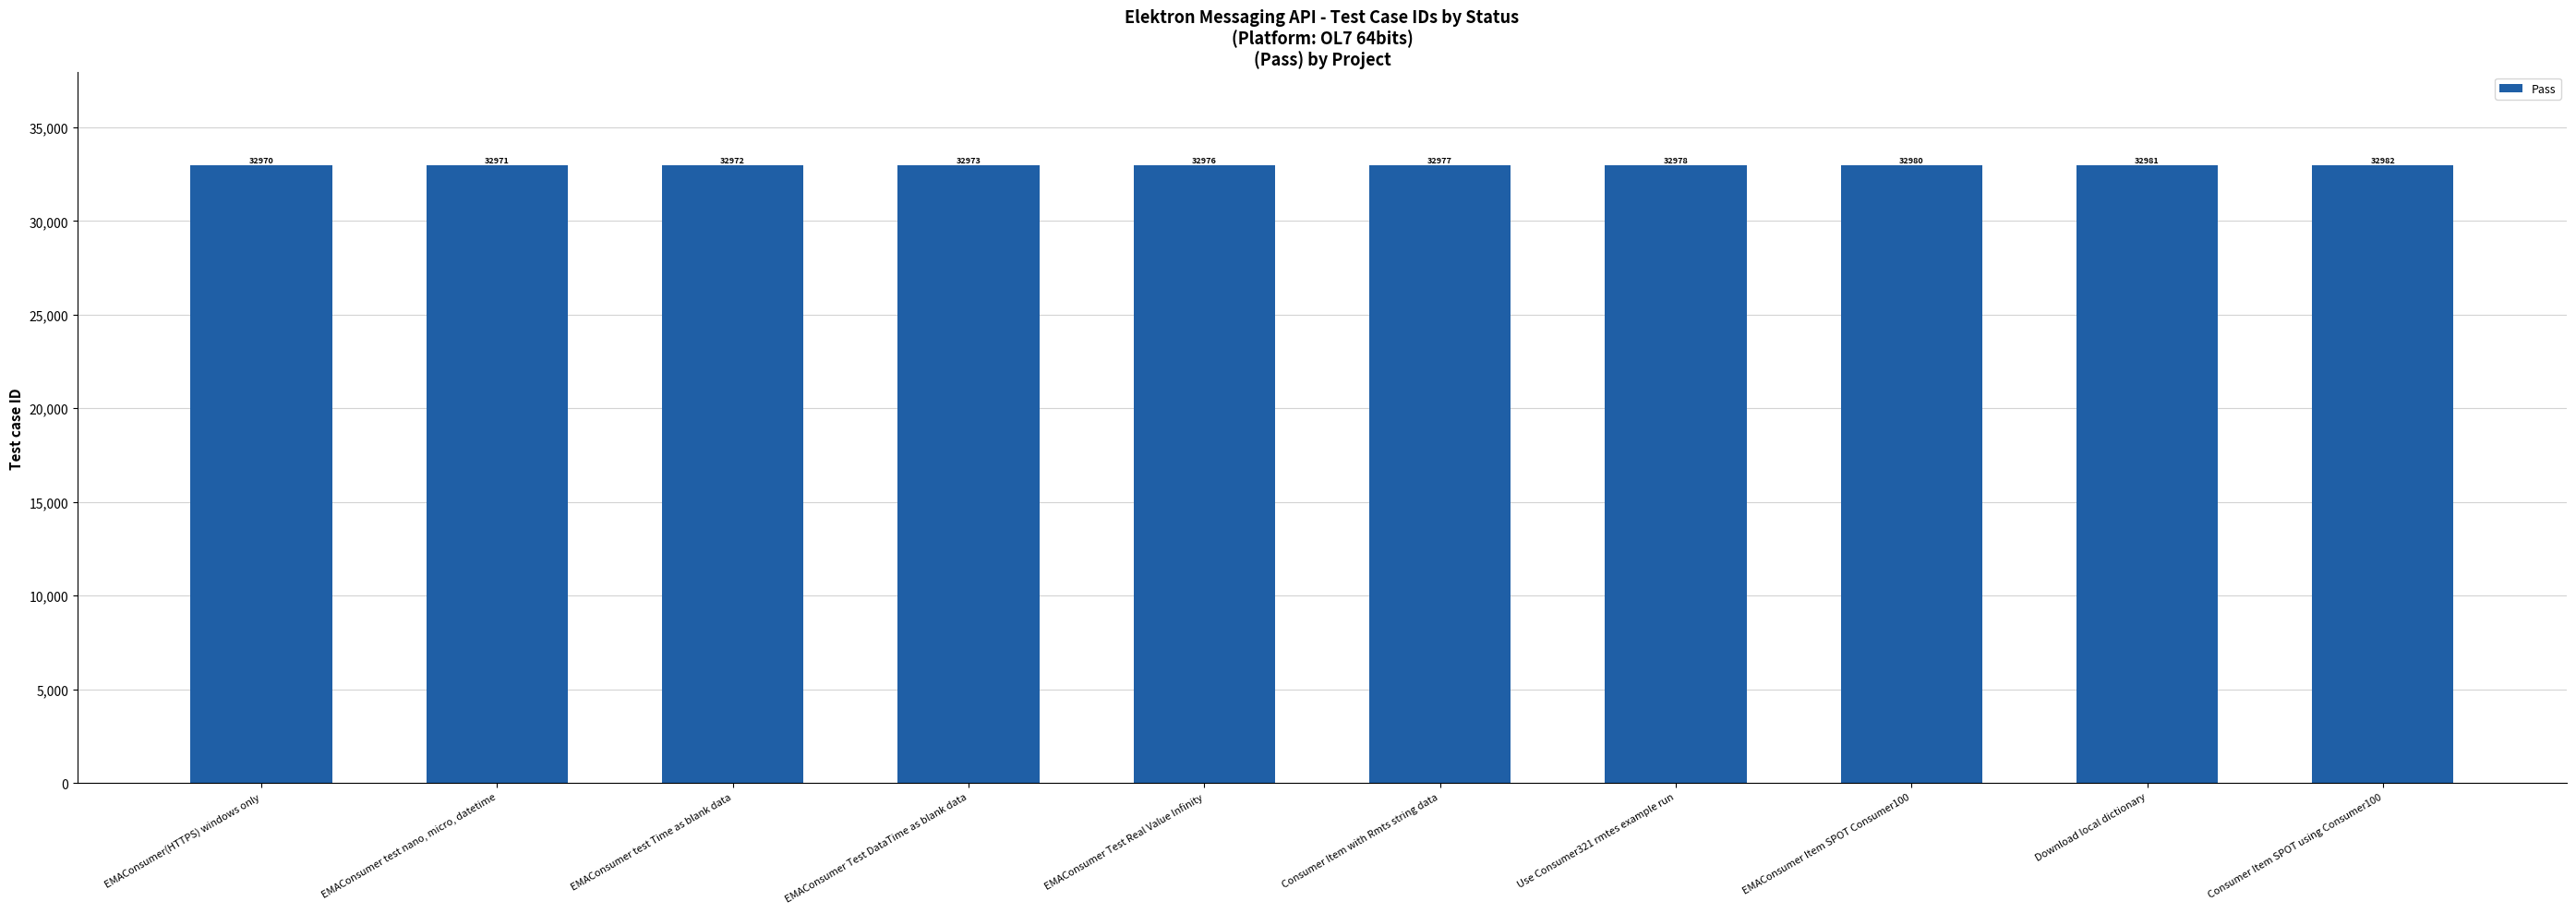

Reading left to right, what are all the values shown in this chart?

EMAConsumer(HTTPS) windows only=32970	EMAConsumer test nano, micro, datetime=32971	EMAConsumer test Time as blank data=32972	EMAConsumer Test DataTime as blank data=32973	EMAConsumer Test Real Value Infinity=32976	Consumer Item with Rmts string data=32977	Use Consumer321 rmtes example run=32978	EMAConsumer Item SPOT Consumer100=32980	Download local dictionary=32981	Consumer Item SPOT using Consumer100=32982